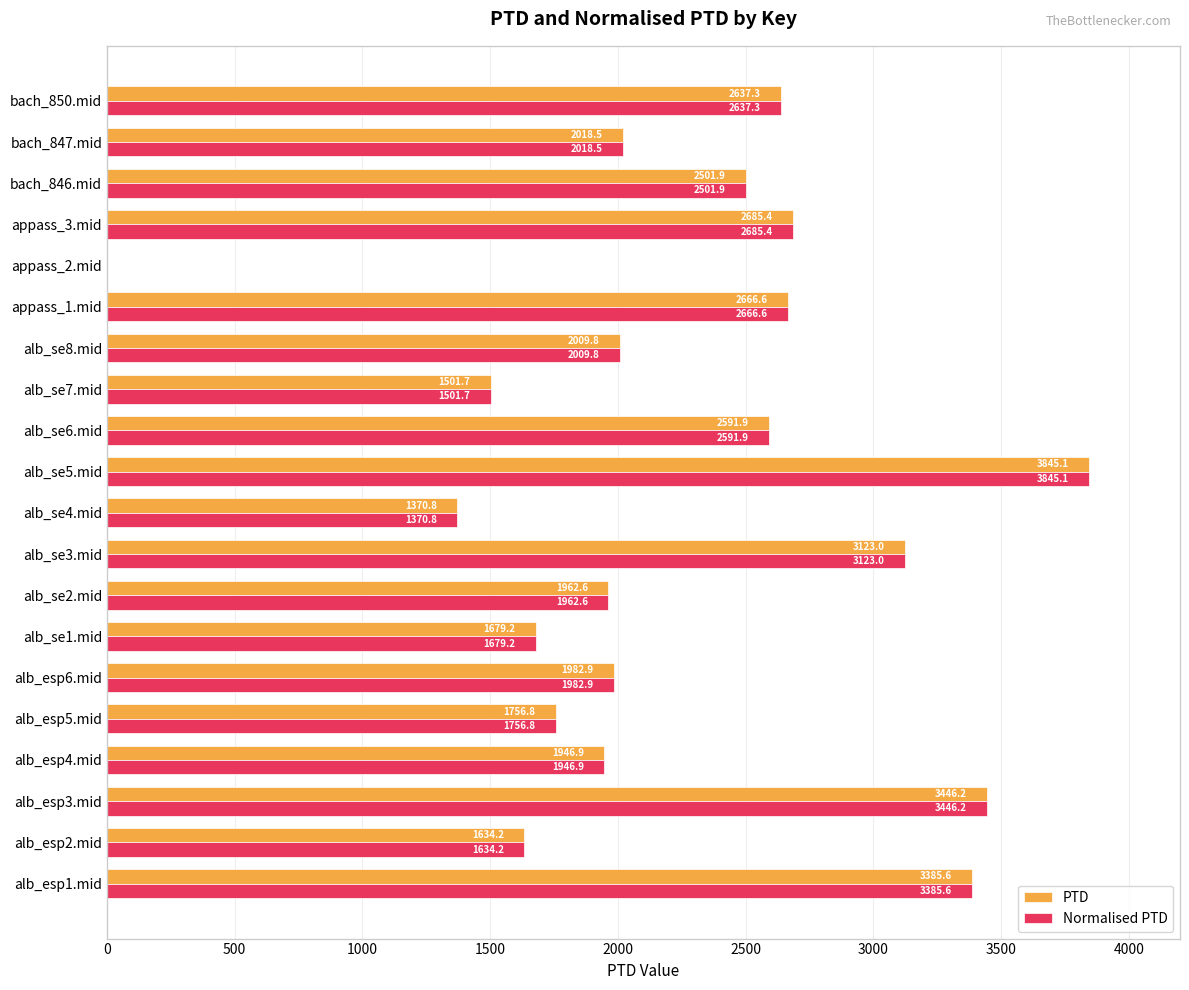

What value does the Normalised PTD series have at alb_se7.mid?

1501.7